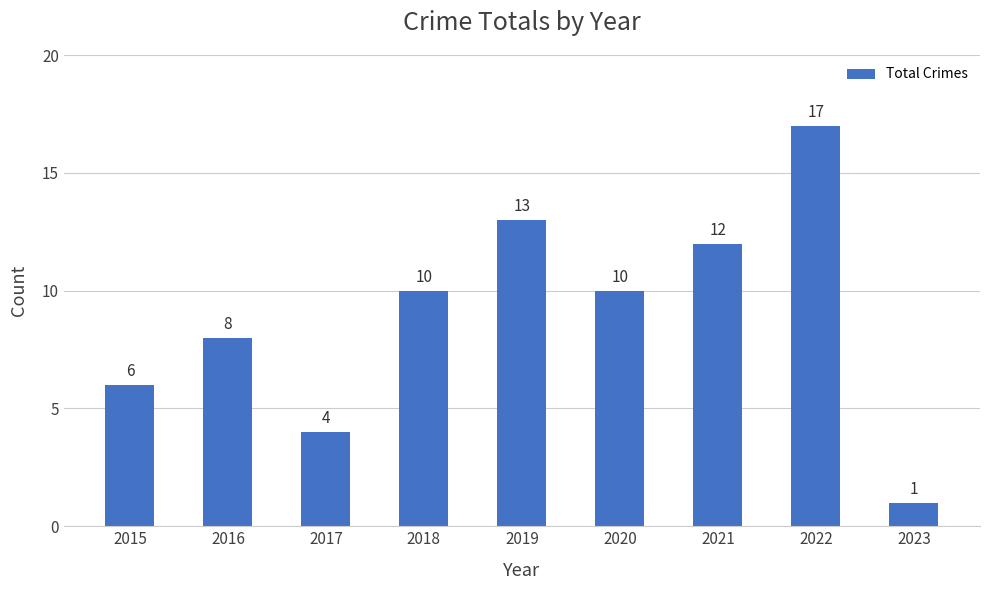

Reading right to left, list all the values displayed in this chart.

2023=1	2022=17	2021=12	2020=10	2019=13	2018=10	2017=4	2016=8	2015=6